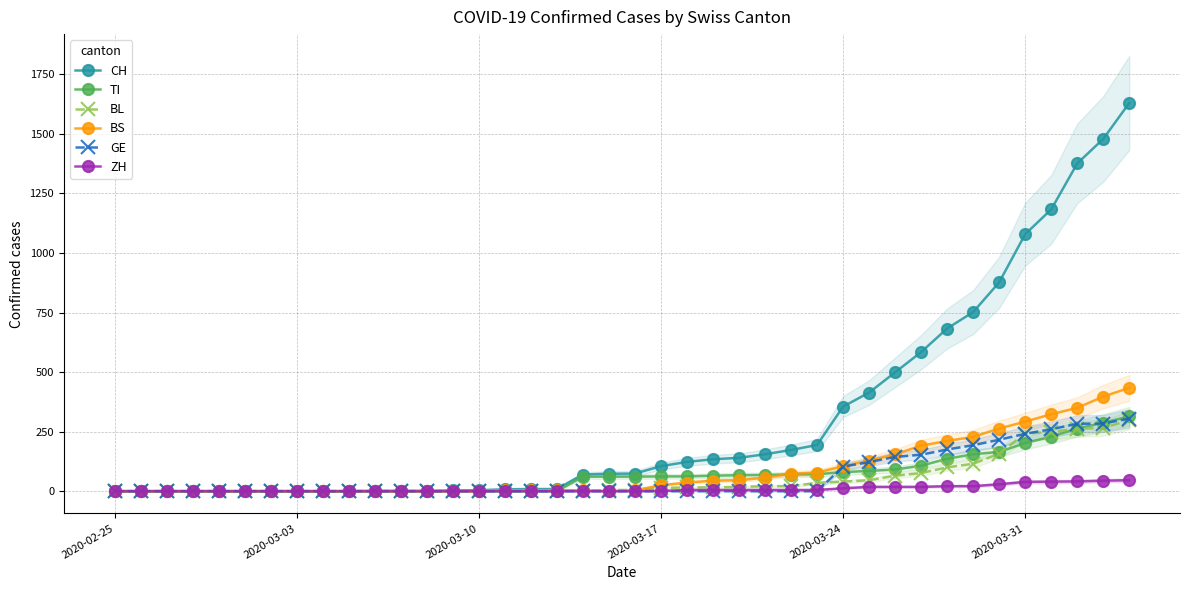

Rank the series by their maximum value, from lowest to highest.

ZH, BL, GE, TI, BS, CH